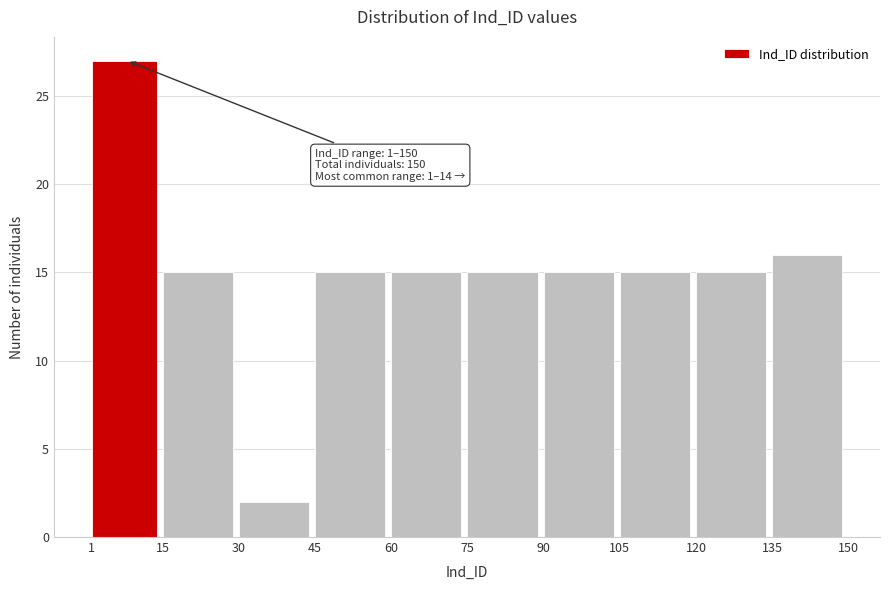

Which range on the x-axis has the tallest bar?

1 to 15